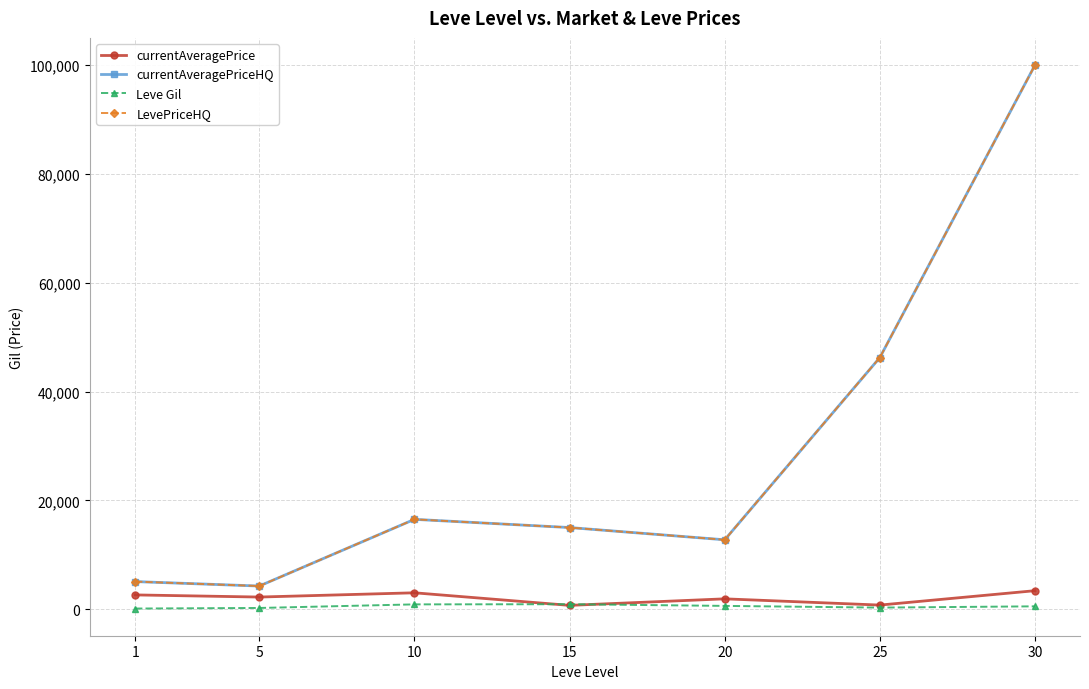

Reading left to right, extract all data points from this chart.

currentAveragePrice: 1=2618.9	5=2226.0	10=3008.0	15=697.0	20=1897.5	25=751.0	30=3396.5
currentAveragePriceHQ: 1=5068.6	5=4250.0	10=16506.9	15=15000.0	20=12748.7	25=46249.2	30=99999.0
Leve Gil: 1=113.0	5=220.0	10=880.0	15=910.0	20=600.0	25=287.0	30=520.0
LevePriceHQ: 1=5068.6	5=4250.0	10=16506.9	15=15000.0	20=12748.7	25=46249.2	30=99999.0